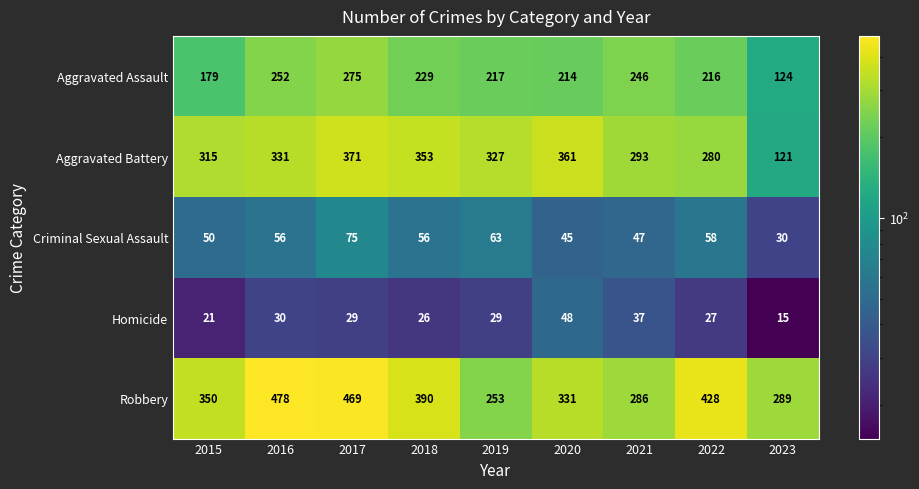

What is the difference between the maximum and minimum values in the Homicide series?

33